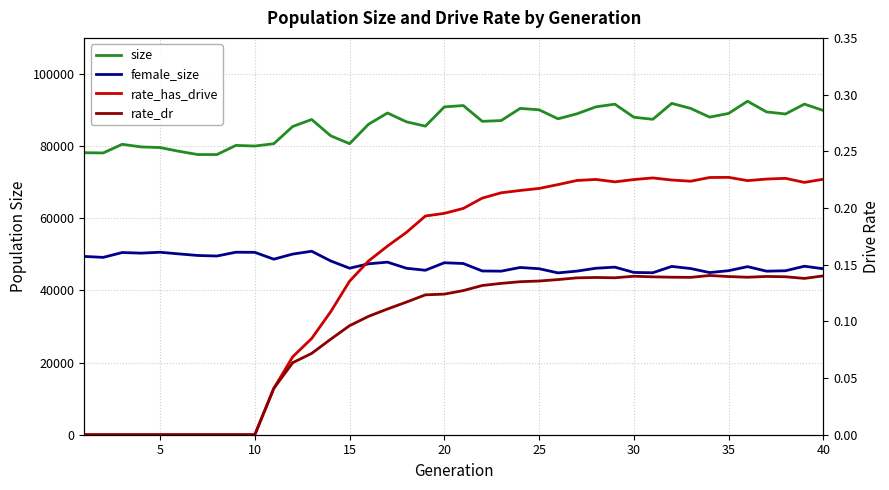

How many lines are shown in the chart?

4